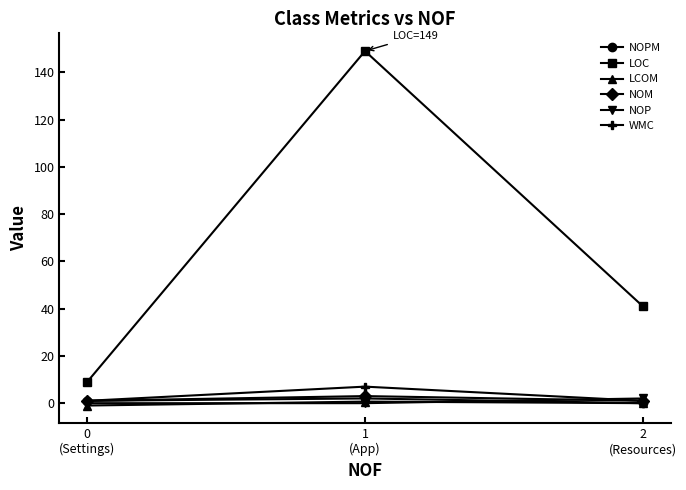

What are all the series names shown in the legend?

NOPM, LOC, LCOM, NOM, NOP, WMC